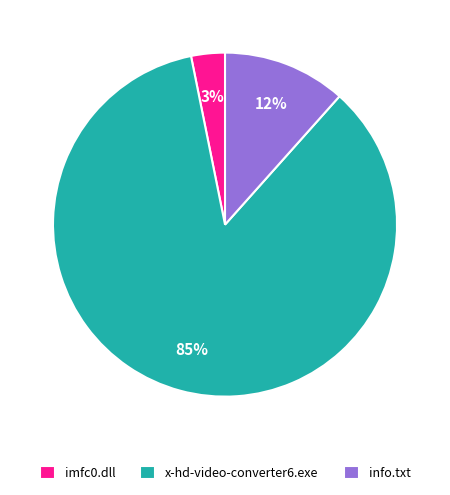

Count the number of slices in the pie.

3